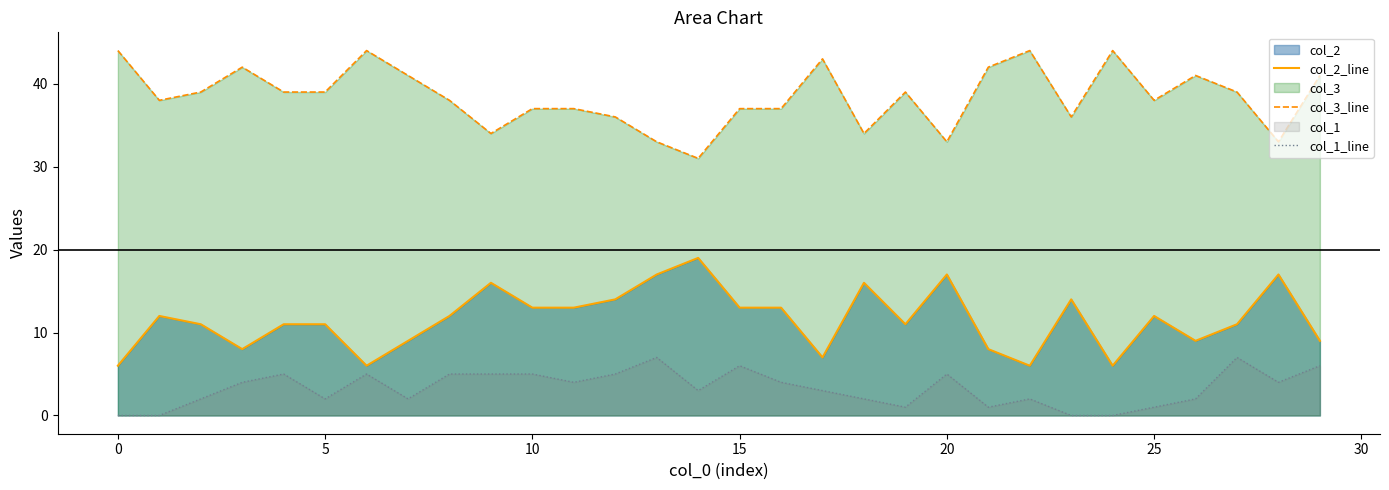

Which series has the largest total across all categories?

col_3_line